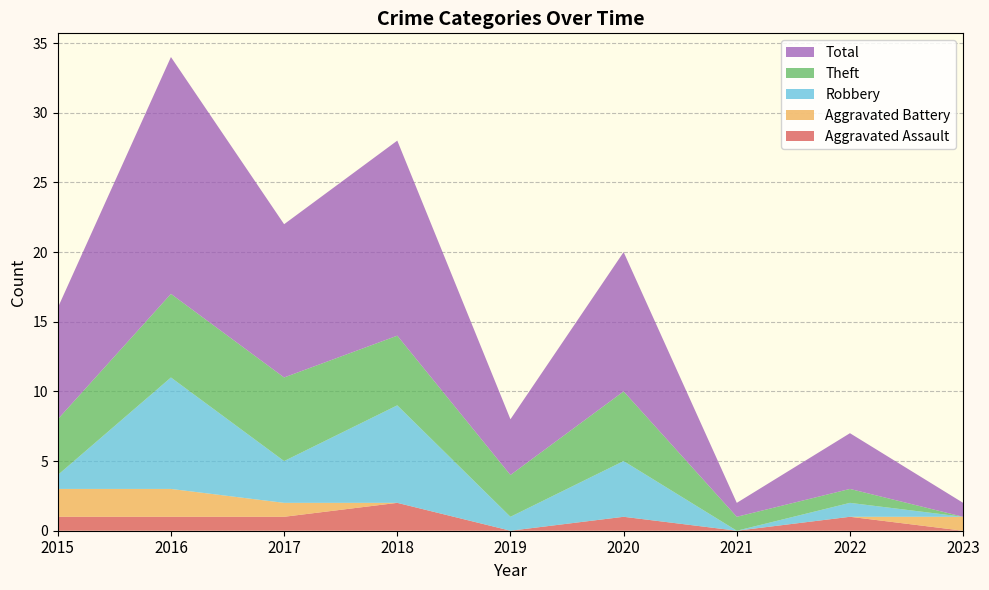

Reading right to left, list all the values displayed in this chart.

Aggravated Assault: 2023=0	2022=1	2021=0	2020=1	2019=0	2018=2	2017=1	2016=1	2015=1
Aggravated Battery: 2023=1	2022=0	2021=0	2020=0	2019=0	2018=0	2017=1	2016=2	2015=2
Robbery: 2023=0	2022=1	2021=0	2020=4	2019=1	2018=7	2017=3	2016=8	2015=1
Theft: 2023=0	2022=1	2021=1	2020=5	2019=3	2018=5	2017=6	2016=6	2015=4
Total: 2023=1	2022=4	2021=1	2020=10	2019=4	2018=14	2017=11	2016=17	2015=8